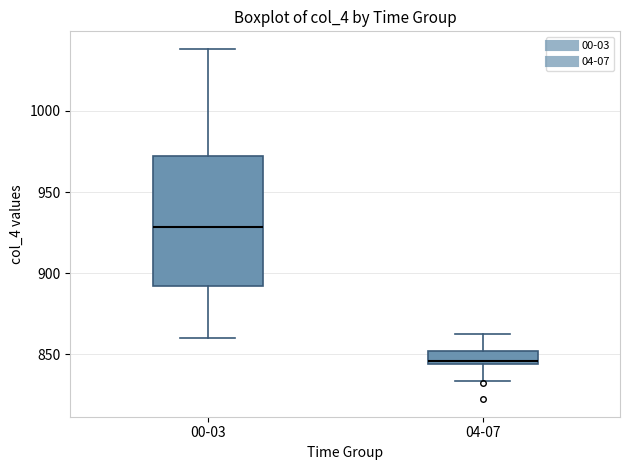

Where is the lower edge of the box for 04-07 on the y-axis? The values are not printed on the chart, so give them approximately, as read against the axis.

845